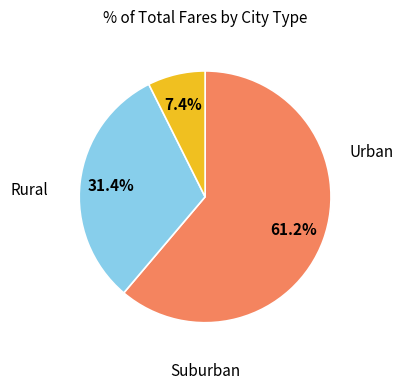

Is there a majority slice in this chart?

Yes